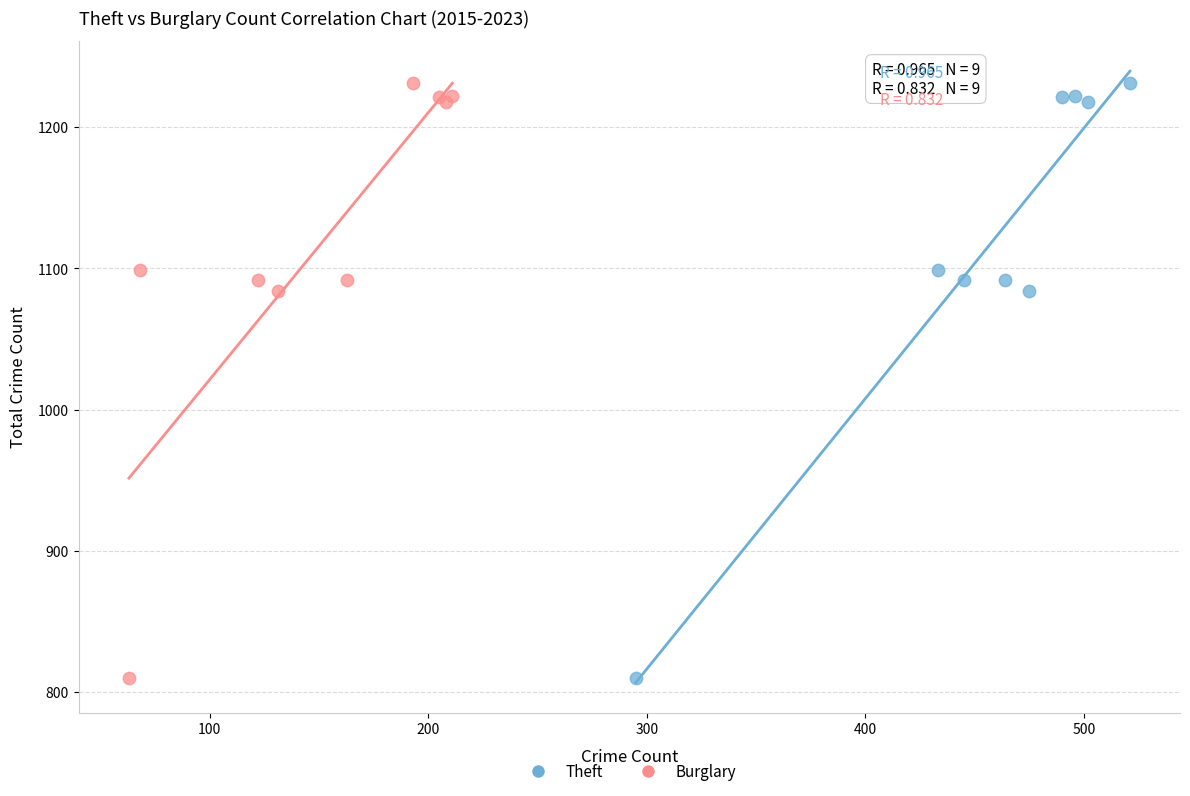

What are all the series names shown in the legend?

Theft, Burglary